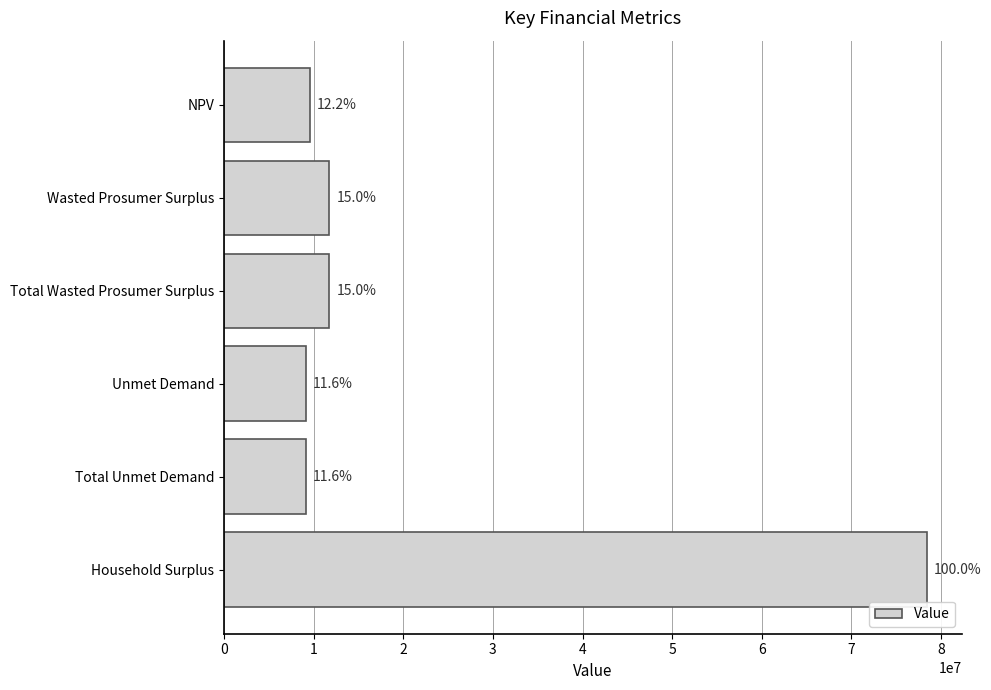

Rank the categories by value from highest to lowest.

Household Surplus, Wasted Prosumer Surplus, Total Wasted Prosumer Surplus, NPV, Unmet Demand, Total Unmet Demand